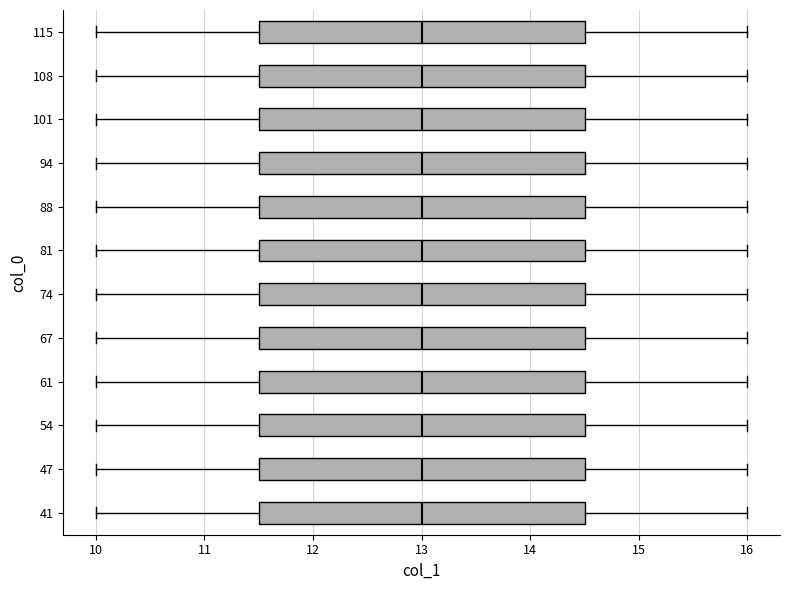

Where does the left whisker of the box at y = 115 end on the x-axis? The values are not printed on the chart, so give them approximately, as read against the axis.

10.0